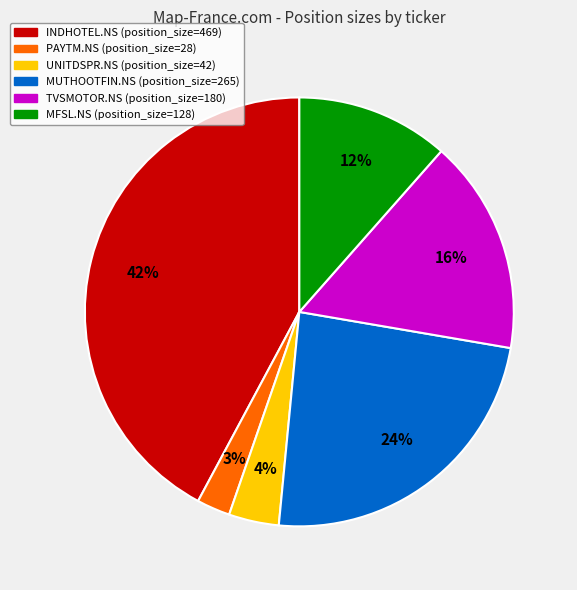

The INDHOTEL.NS slice represents 42% of the pie. True or false?

True